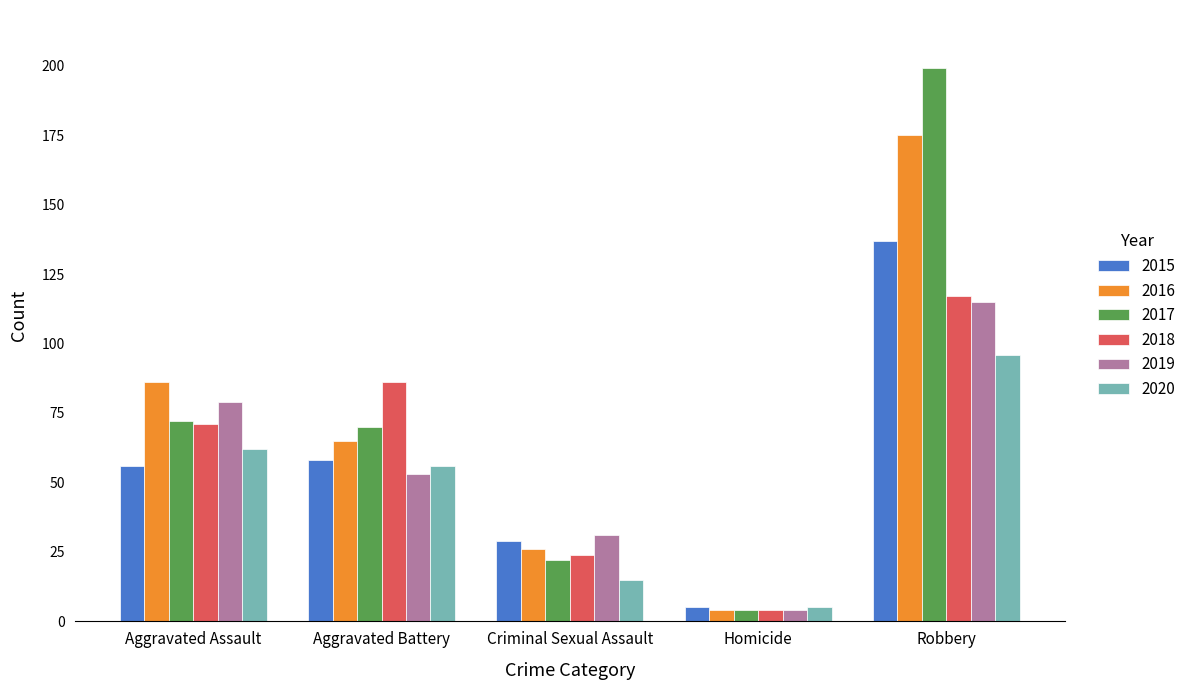

Is the value of 2016 at Aggravated Battery greater than the value of 2015 at Robbery?

No